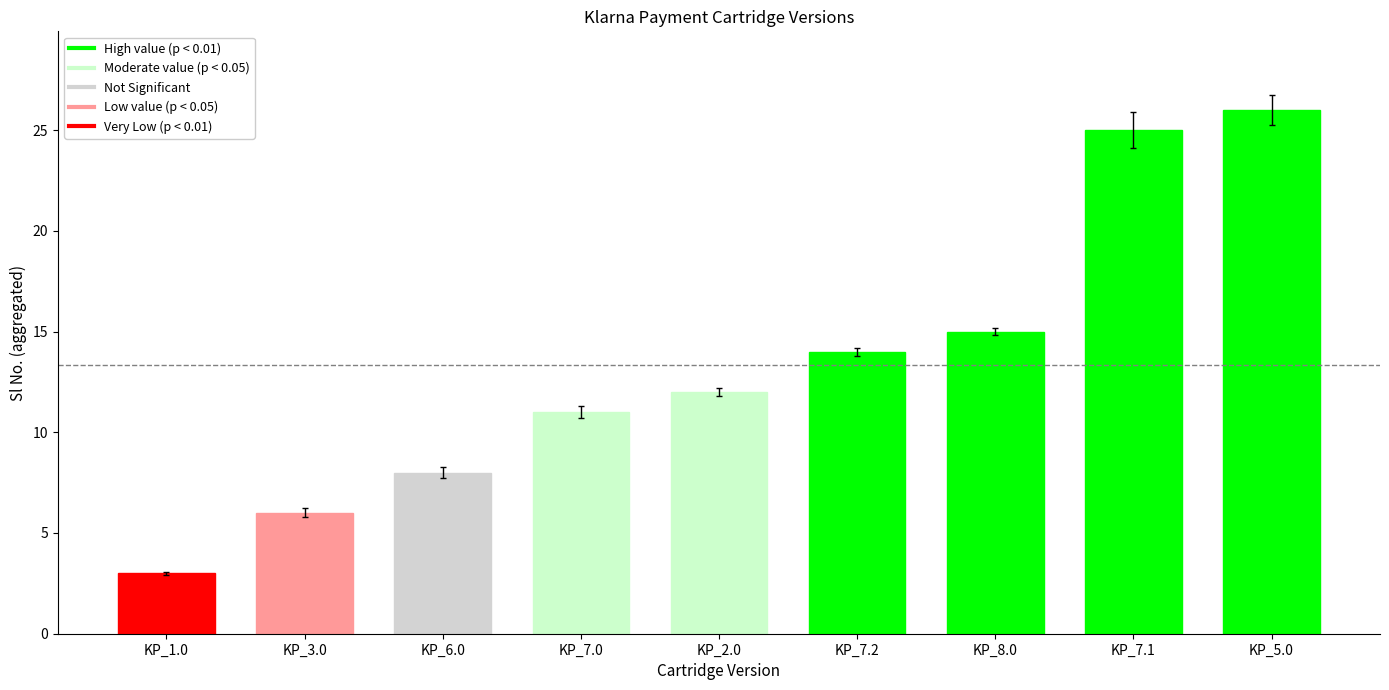

Are the bars grouped side by side (vs. stacked)?

No